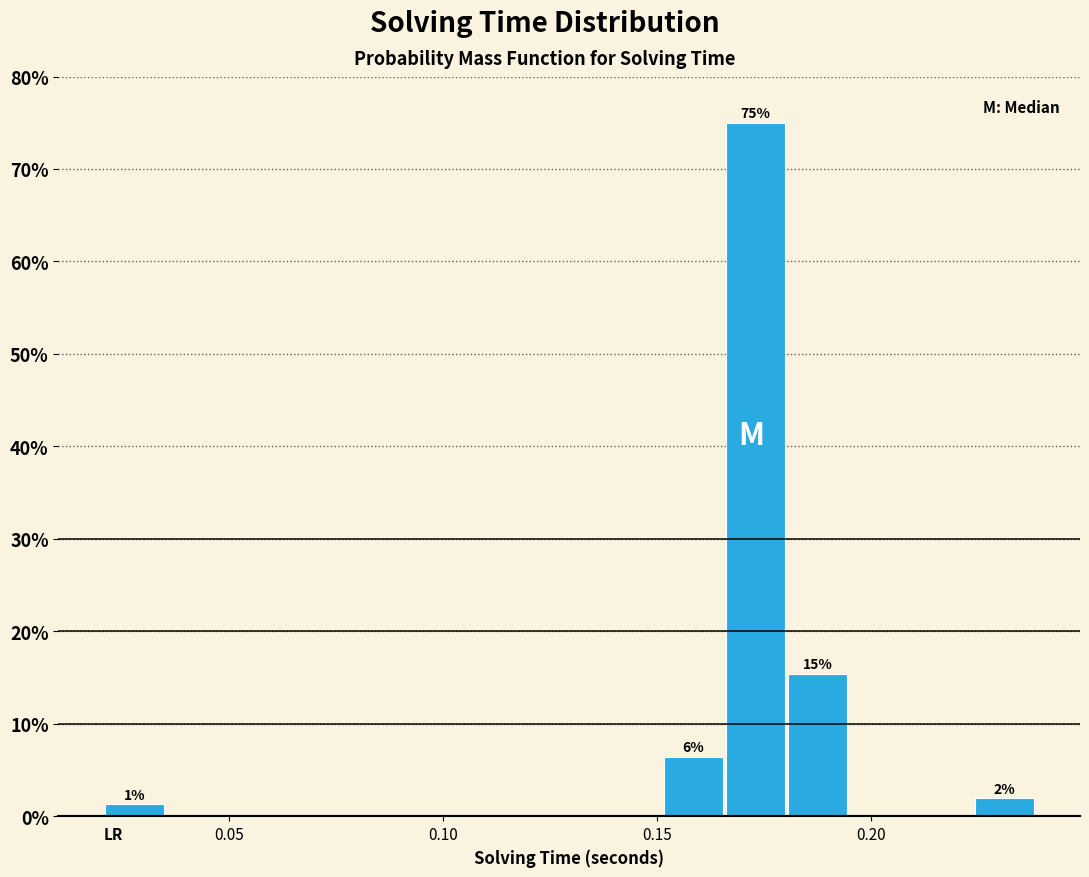

Around what value on the x-axis is the tallest bar? Give the approximate position of its centre, as read against the axis.

0.175